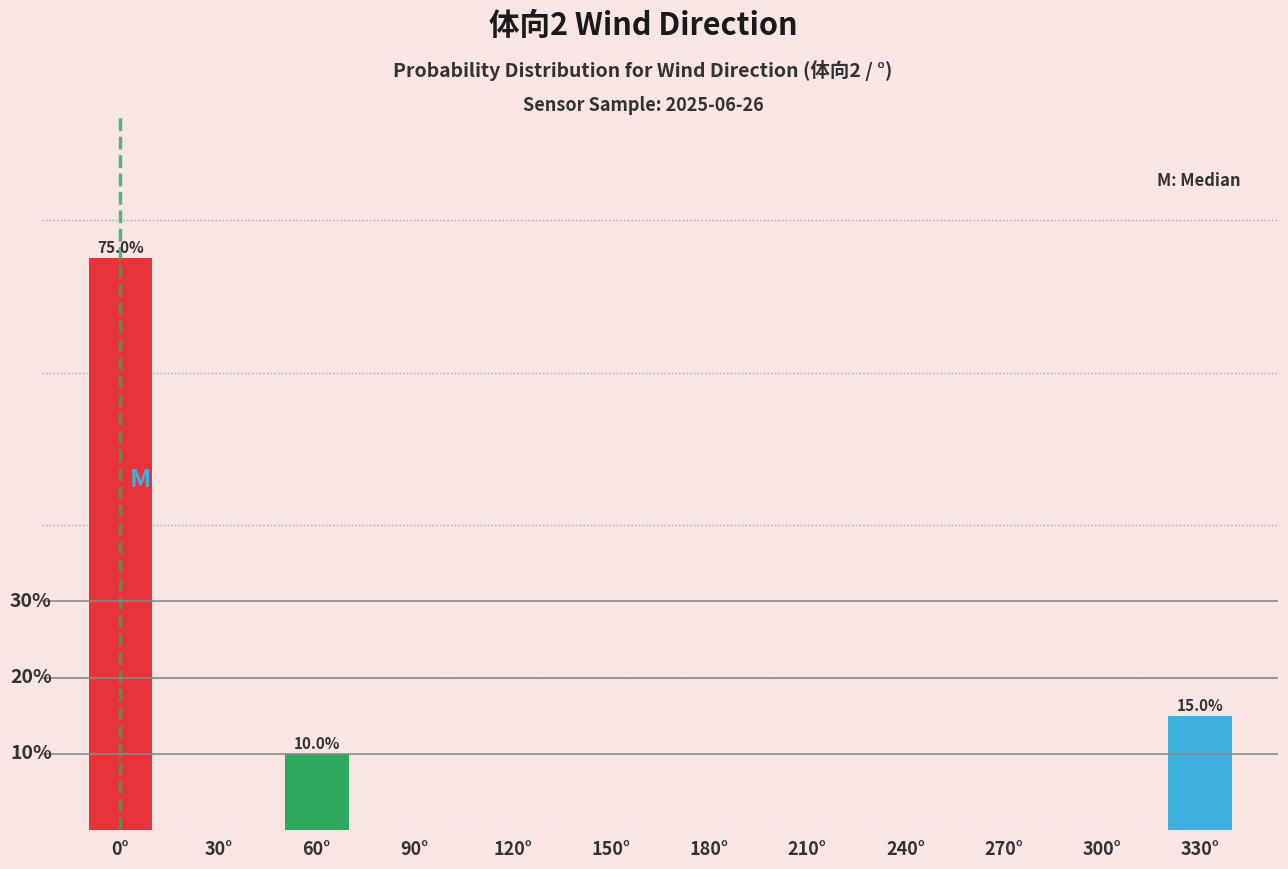

At which label is the value closest to 37?

330°